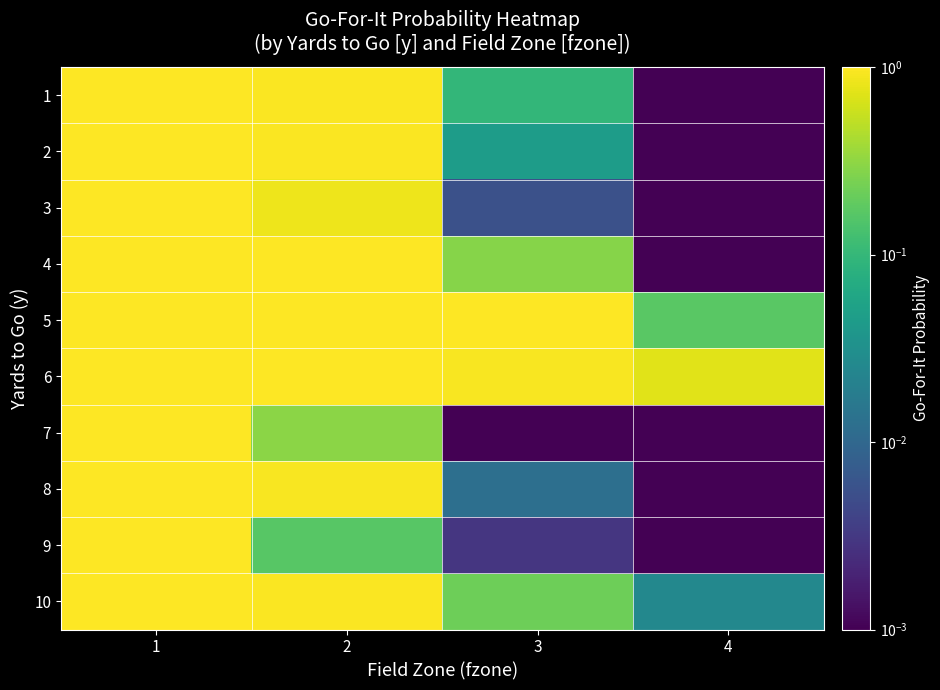

How many distinct data groups are displayed?

10